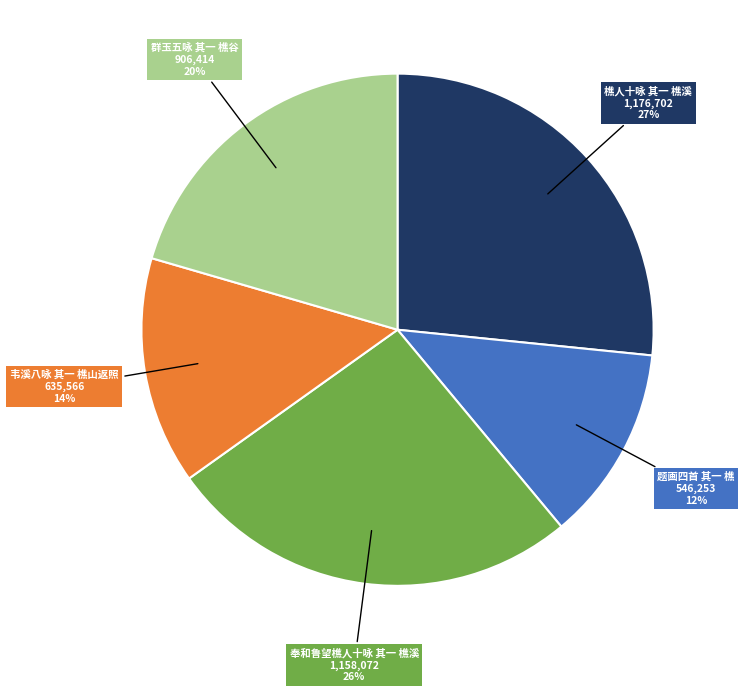

Does any single category account for the majority?

No